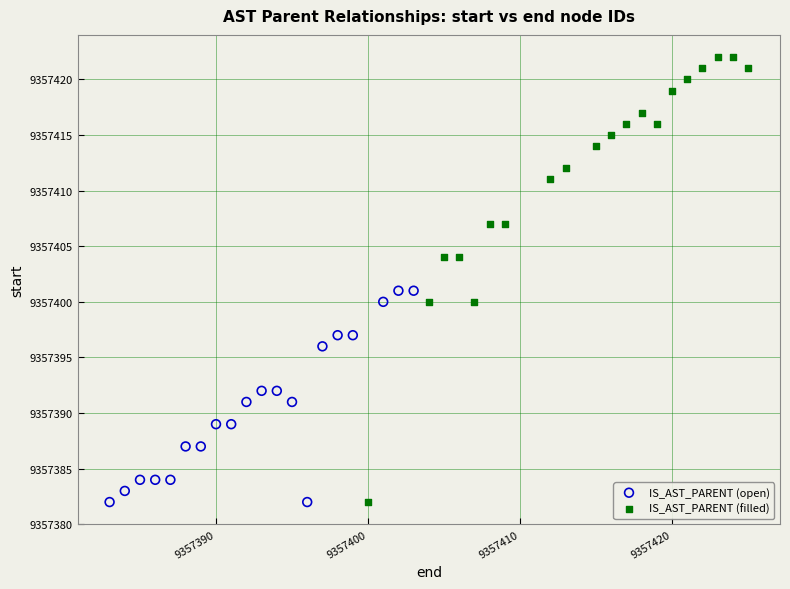

Which series has the largest Y range (max minus min)?

IS_AST_PARENT (filled)